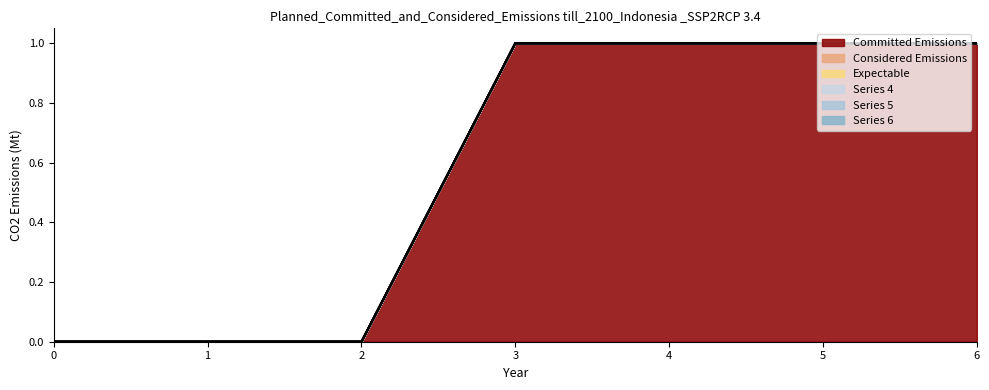

Which series has the widest spread of values?

1